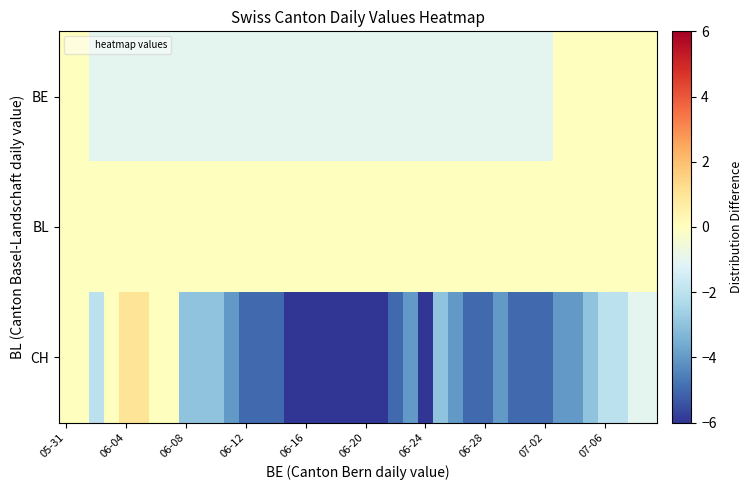

Reading right to left, what are all the values shown in this chart?

row_0: 0	0	0	0	0	0	0	-1	-1	-1	-1	-1	-1	-1	-1	-1	-1	-1	-1	-1	-1	-1	-1	-1	-1	-1	-1	-1	-1	-1	-1	-1	-1	-1	-1	-1	-1	-1	0	0
row_1: 0	0	0	0	0	0	0	0	0	0	0	0	0	0	0	0	0	0	0	0	0	0	0	0	0	0	0	0	0	0	0	0	0	0	0	0	0	0	0	0
row_2: -1	-1	-2	-2	-3	-4	-4	-5	-5	-5	-4	-5	-5	-4	-3	-6	-4	-5	-6	-6	-6	-6	-6	-6	-6	-5	-5	-5	-4	-3	-3	-3	0	0	1	1	0	-2	0	0